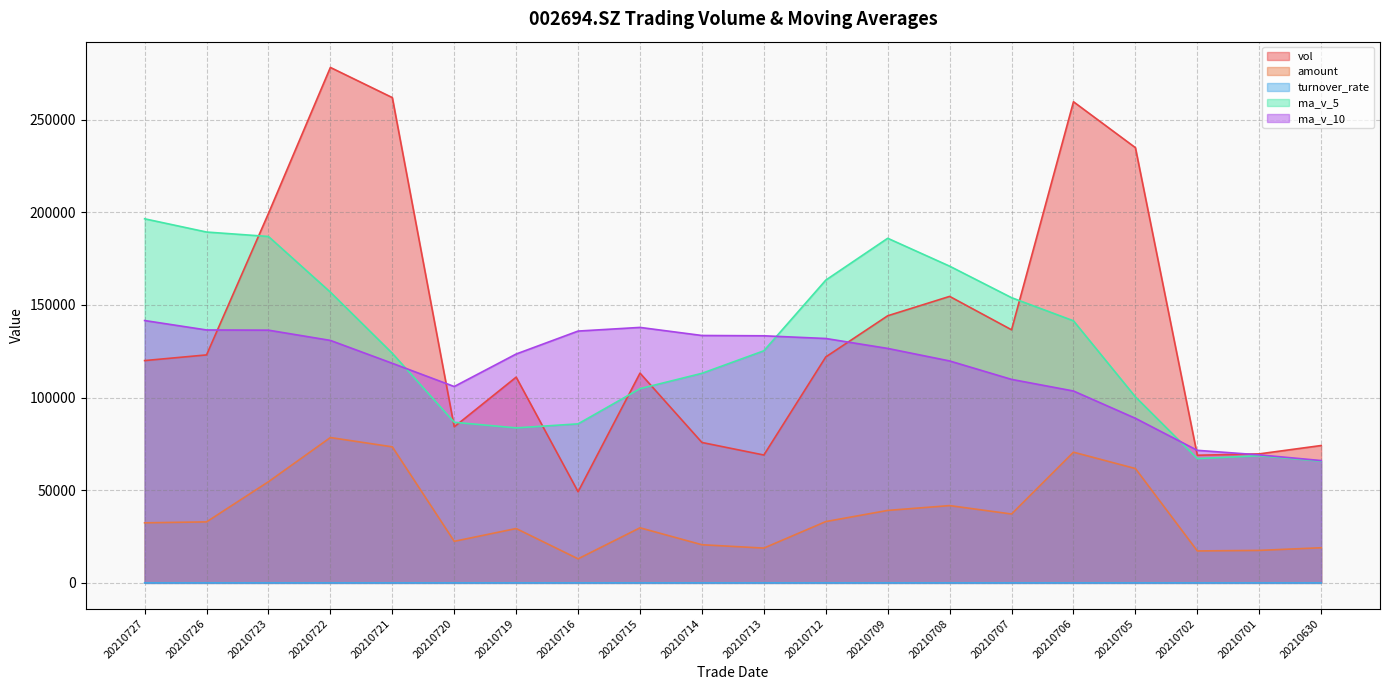

Is it true that turnover_rate equals 3.5 at 20210719?

False